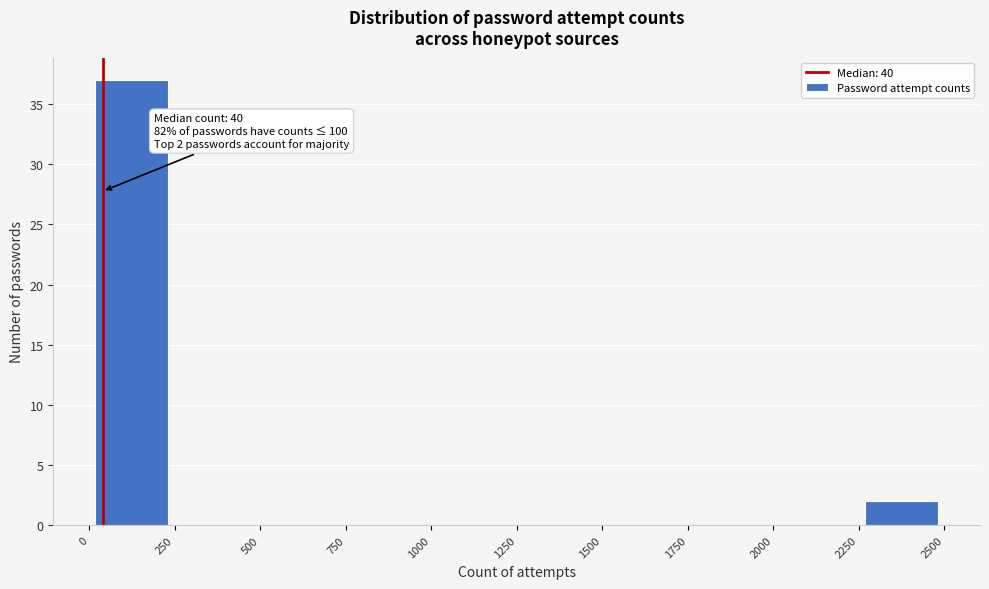

Over which range of the x-axis is the bar tallest?

0 to 250